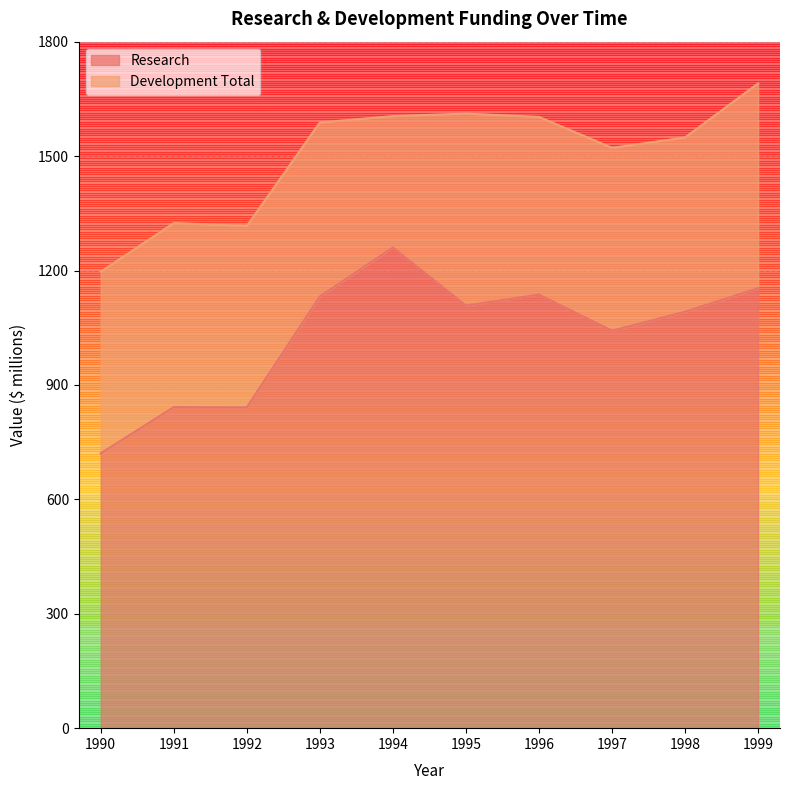

What is the maximum value shown in the chart?

1260.1